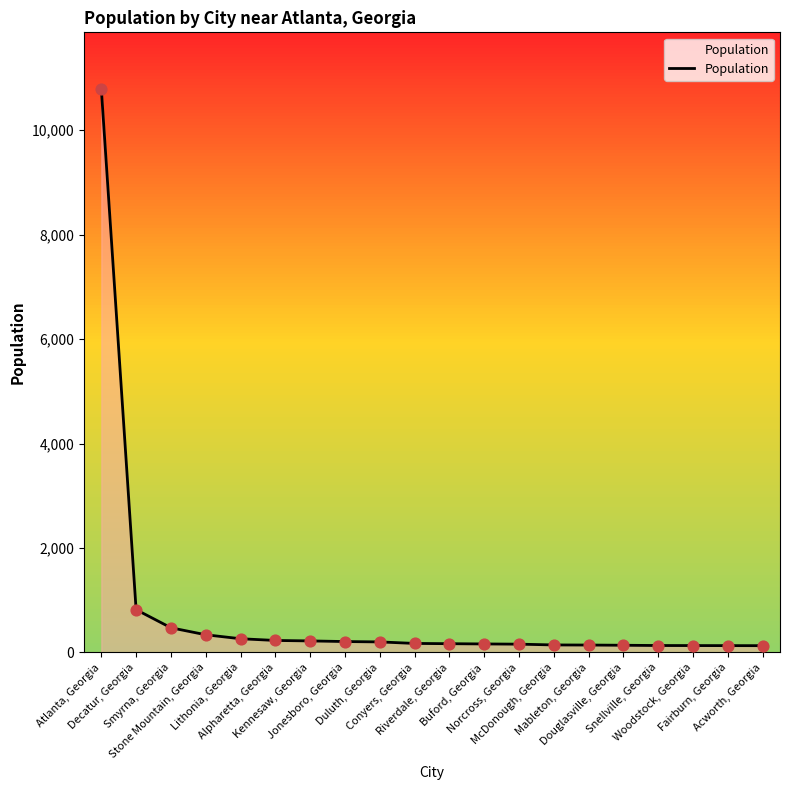

Between Norcross, Georgia and Smyrna, Georgia, which is larger?

Smyrna, Georgia